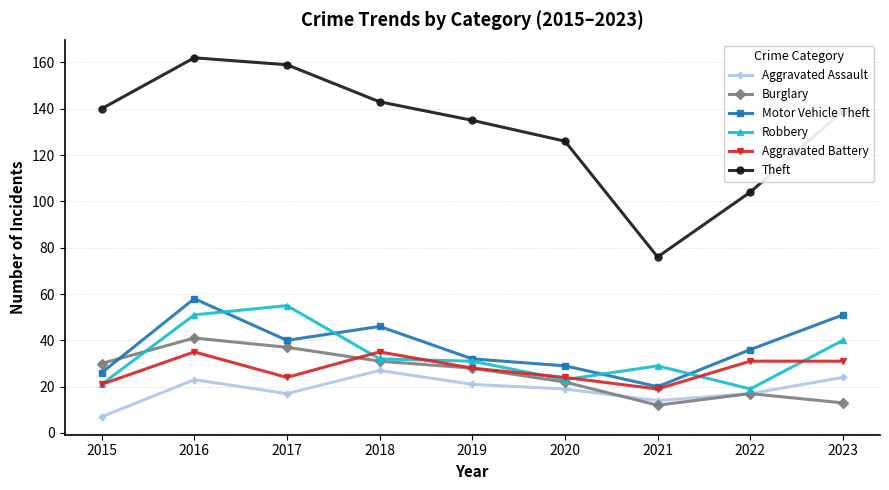

Is the value of Burglary at 2018 greater than the value of Aggravated Assault at 2018?

Yes